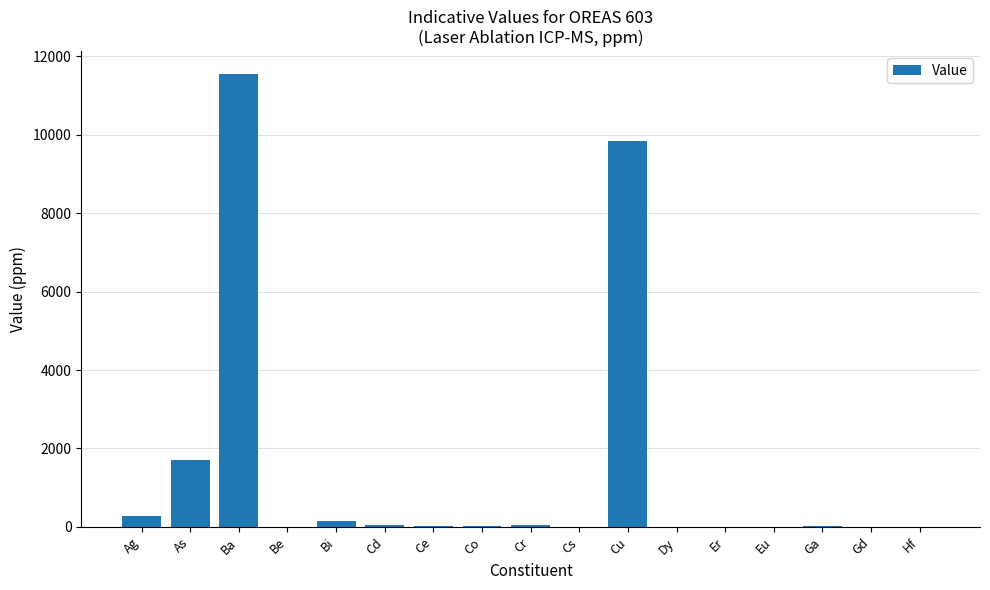

What is the maximum value shown in the chart?

11550.0